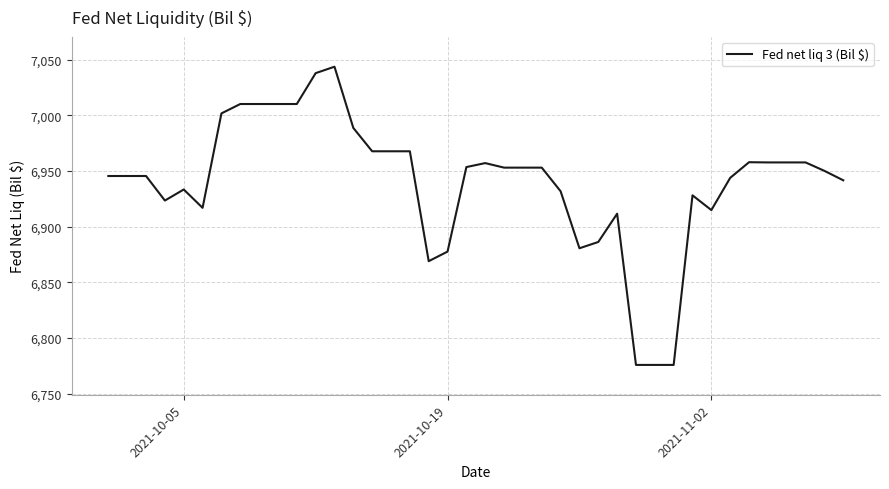

What is the minimum value shown in the chart?

6775.9